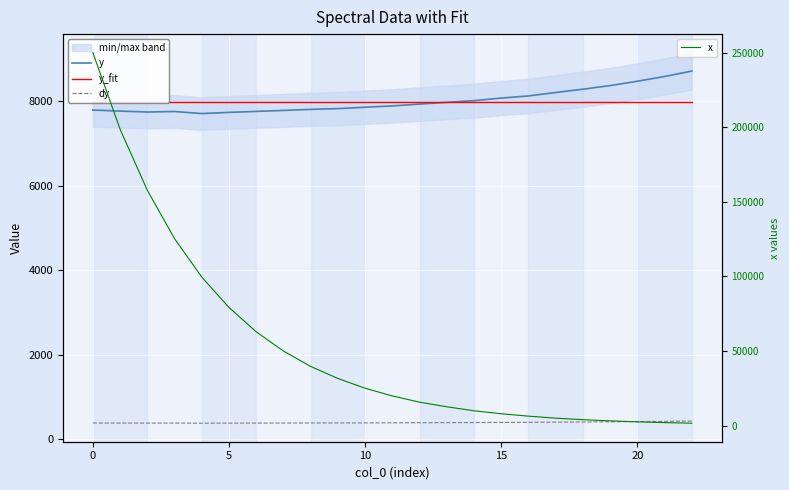

What is the maximum value for x?

250019.5